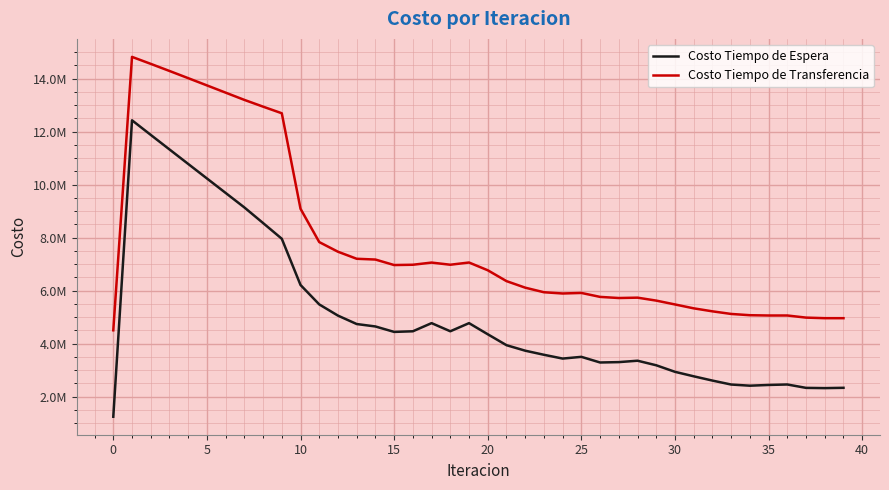

What is the value of the Costo Tiempo de Espera point at the 29th from the left?

3356410.7